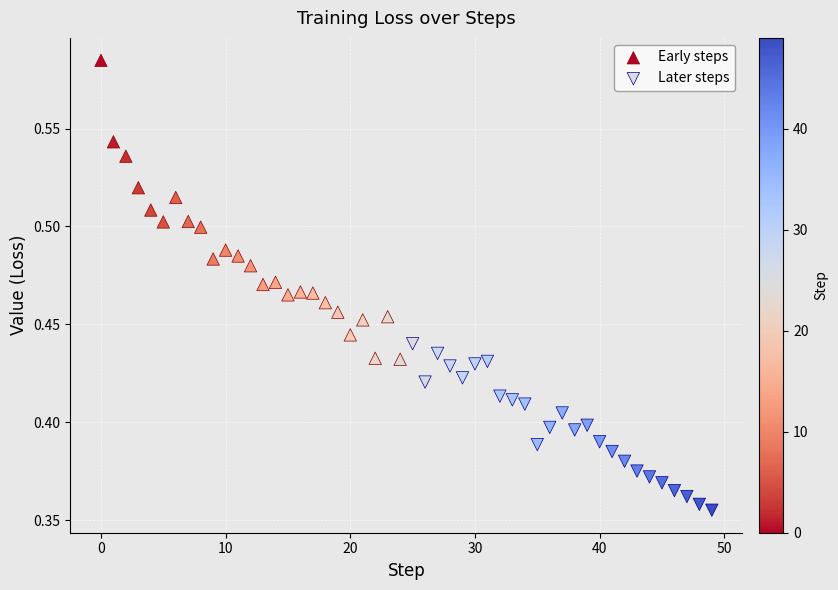

Which series contains the lowest Y value?

Later steps